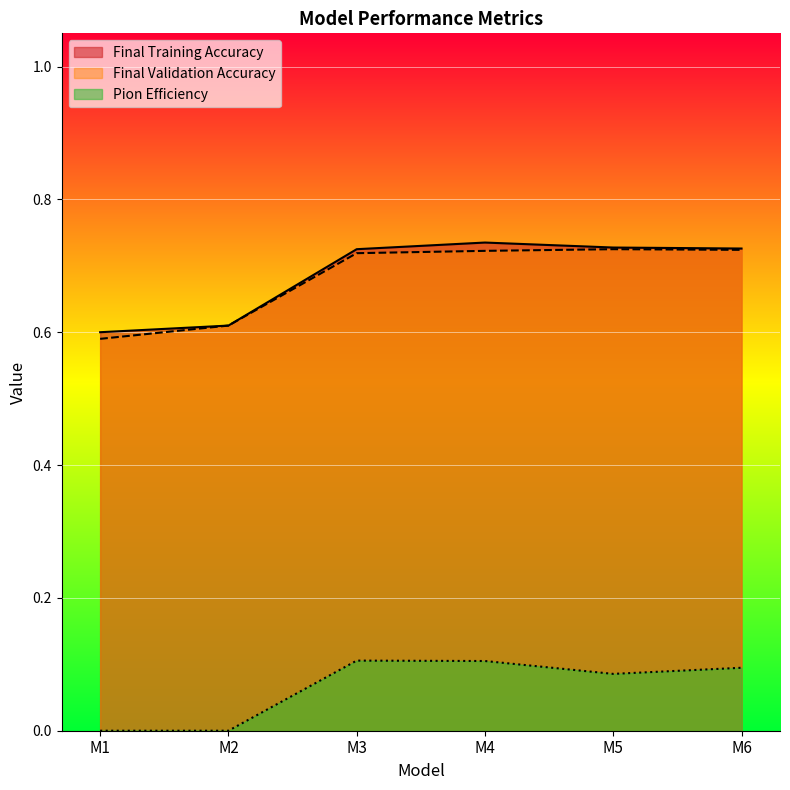

Which category has the highest value across all series?

M4